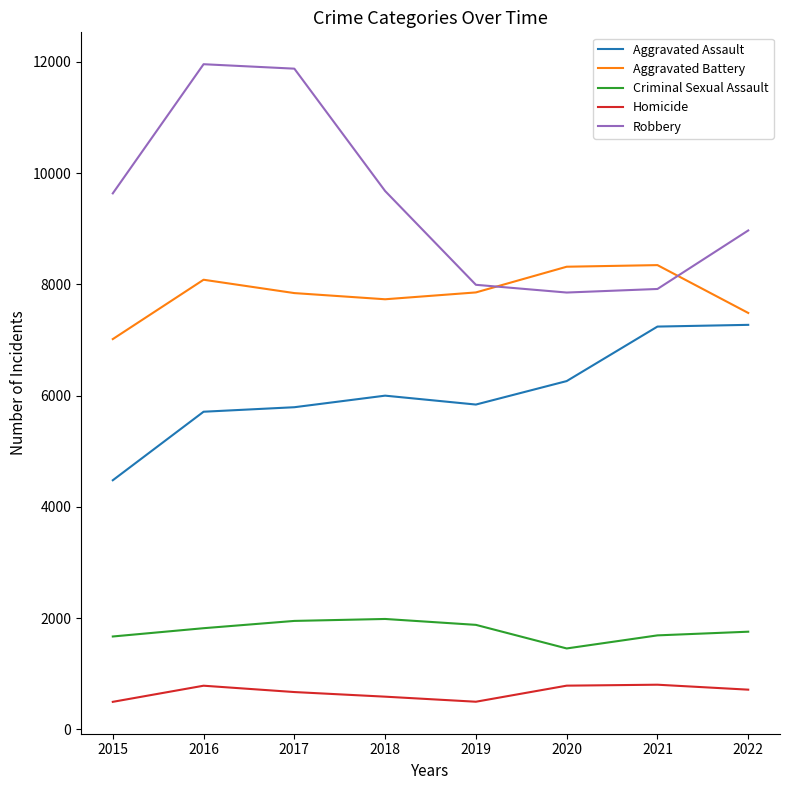

How many interior local valleys does the Aggravated Battery series have?

1